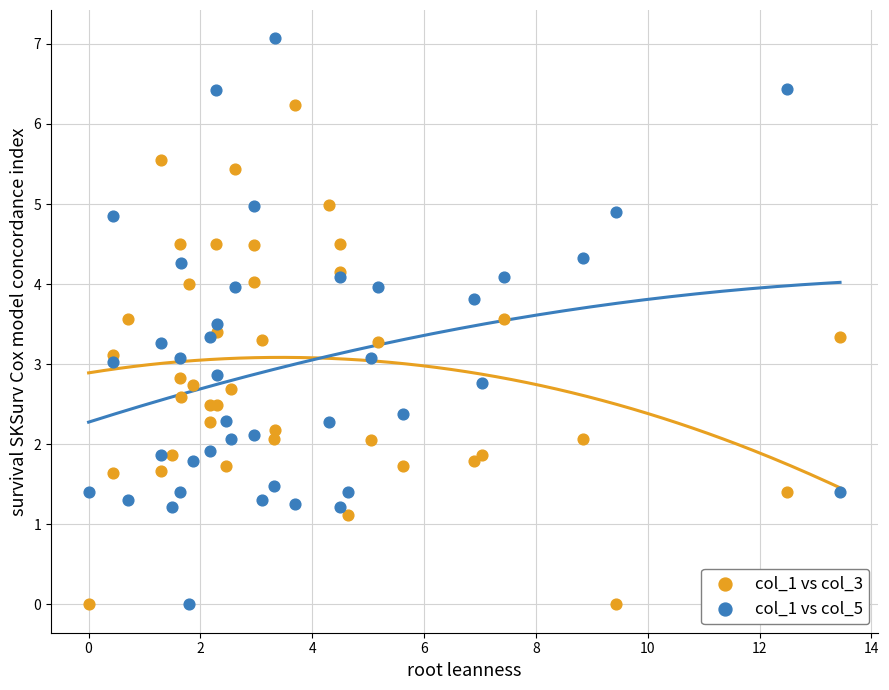

Which series has the largest Y range (max minus min)?

col_1 vs col_5